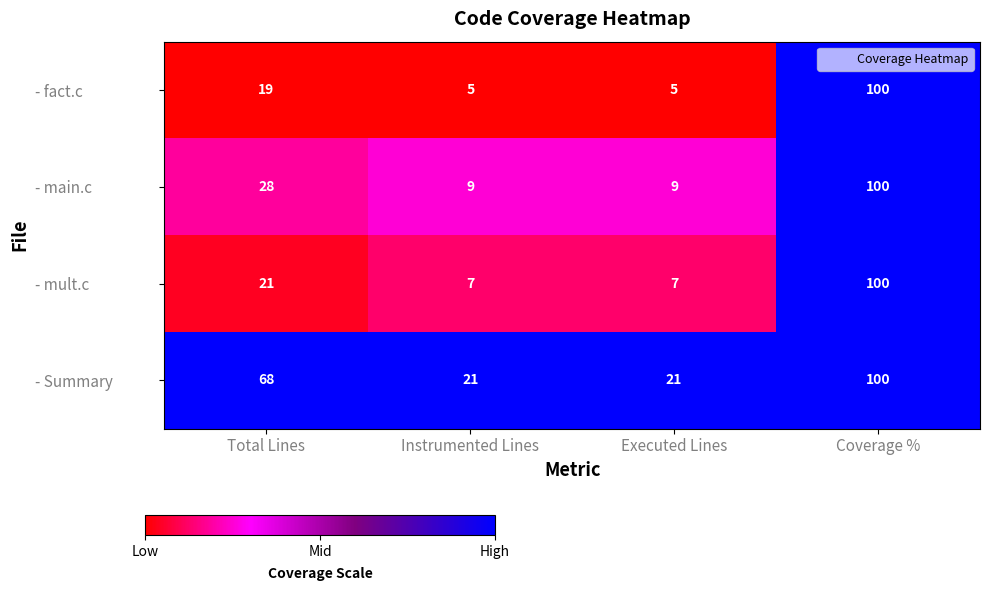

What is the total value across all series at Instrumented Lines?

42